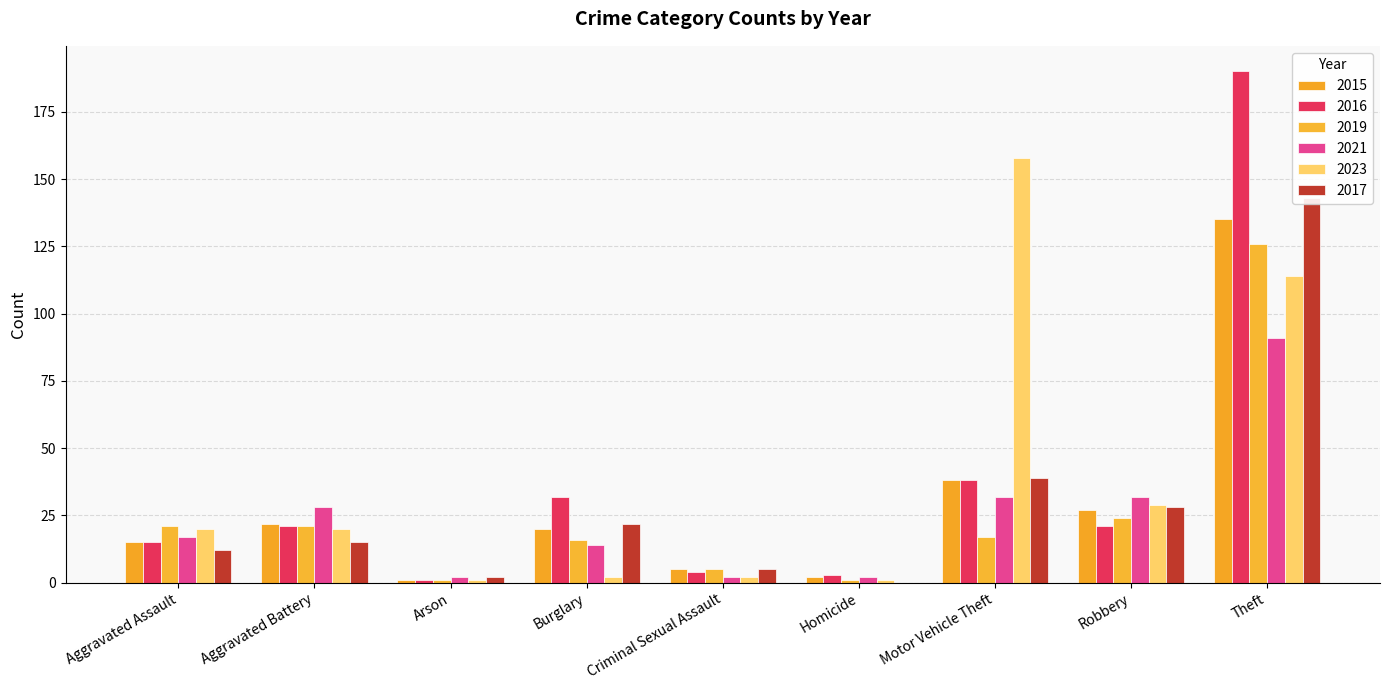

True or false: 2021 has a value of 2 at Arson.

True